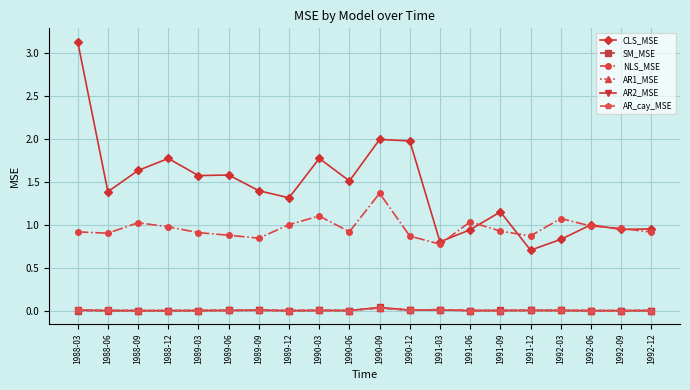

True or false: AR_cay_MSE has more than 1 interior local peaks.

True